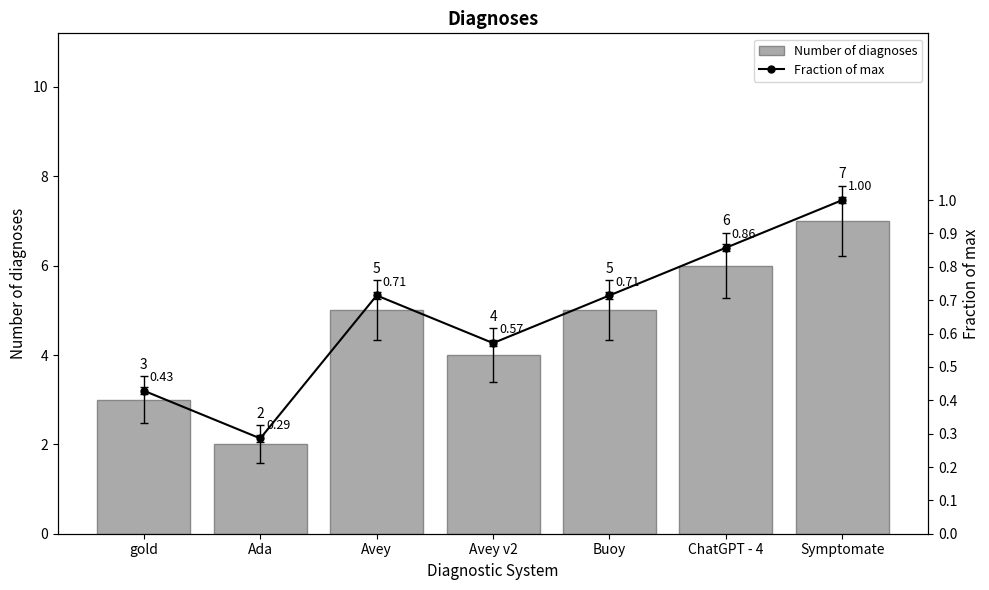

What is the sum of all Number of diagnoses values?

32